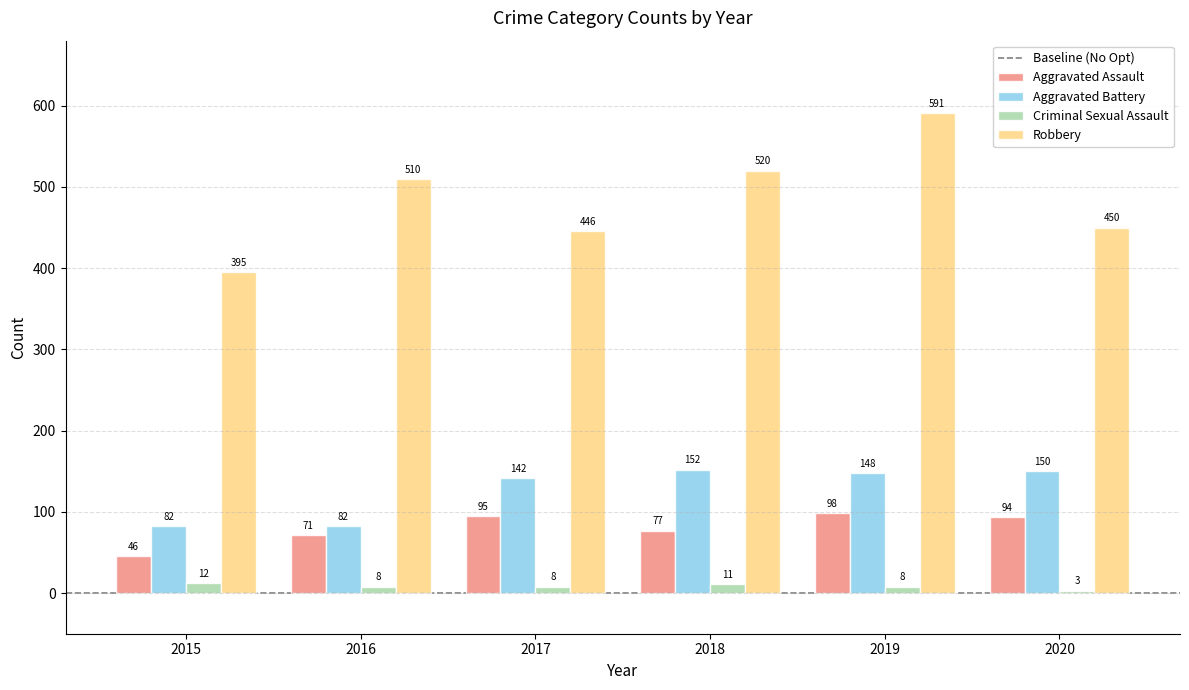

What is the difference between the Criminal Sexual Assault values at 2019 and 2020?

5